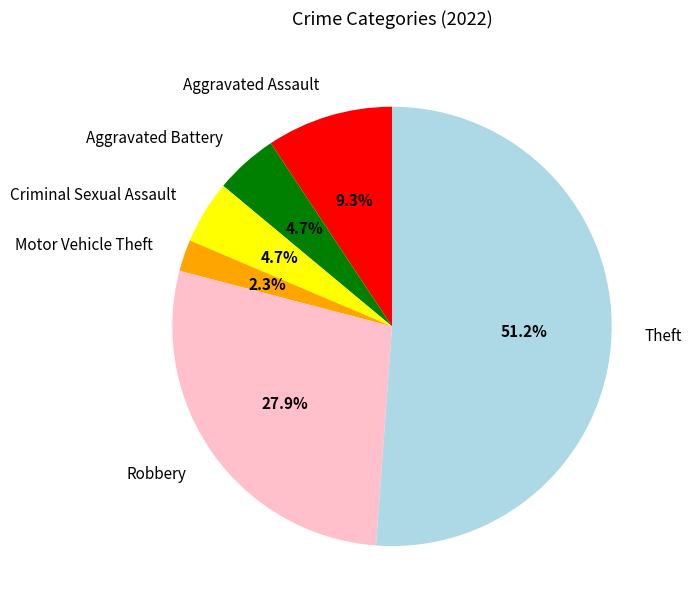

What percentage do Motor Vehicle Theft and Robbery together represent?

30.2%